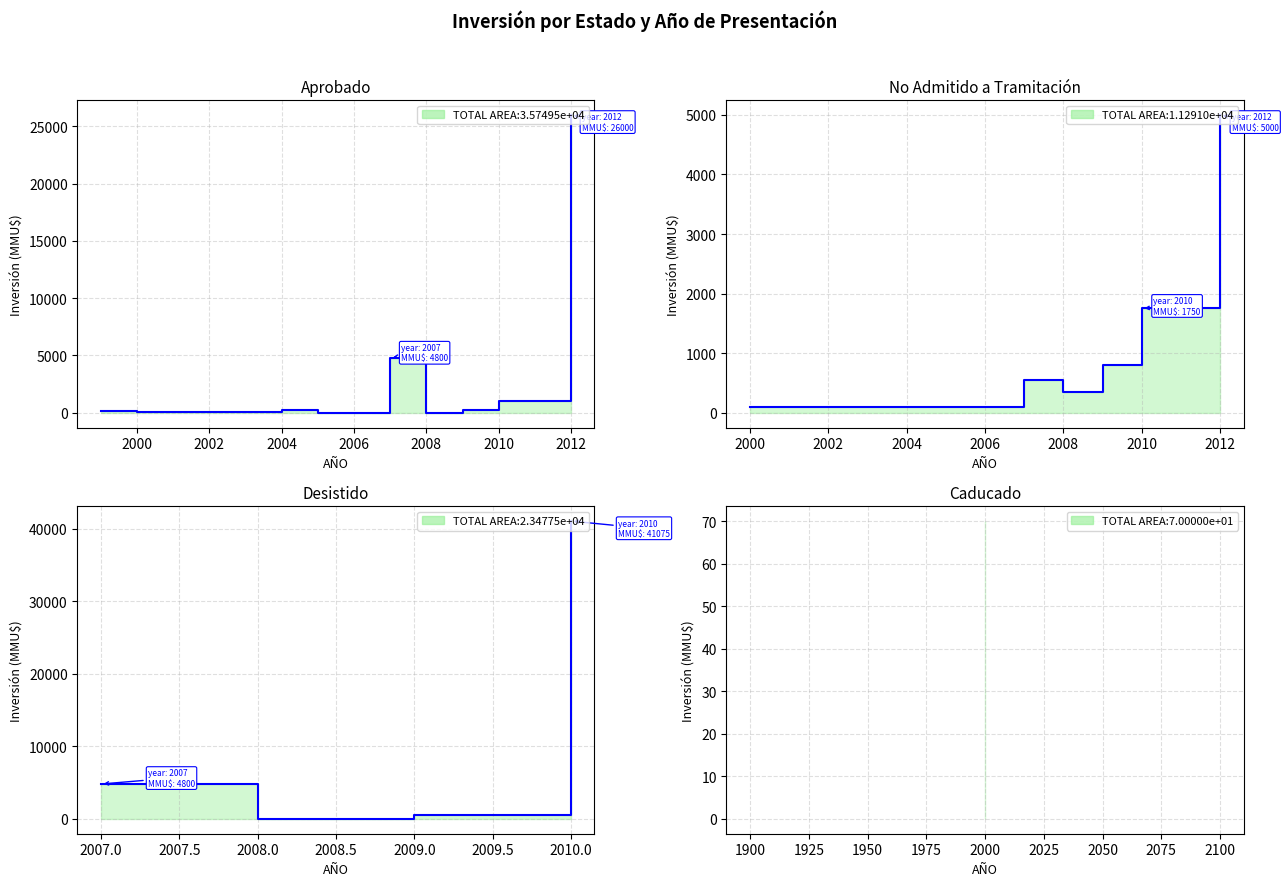

Count the number of categories in the chart.

11